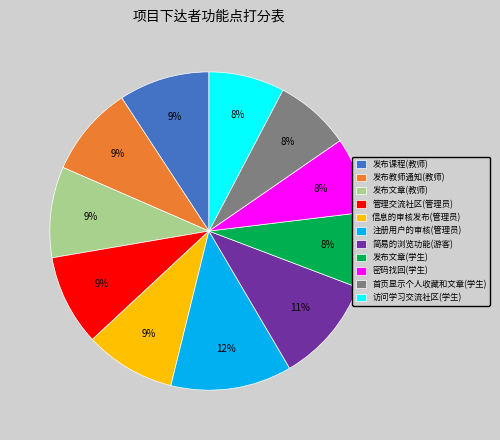

Do 发布文章(学生) and 注册用户的审核(管理员) together represent more than half of the pie?

No